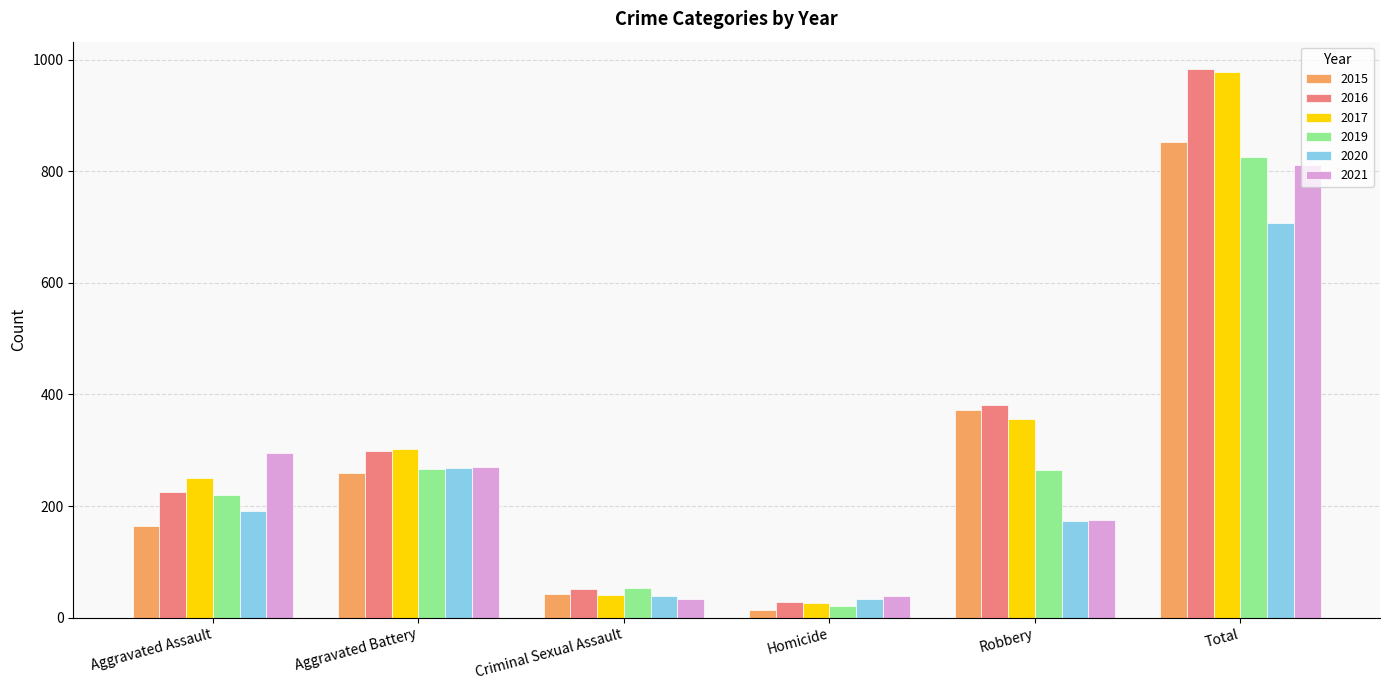

What is the maximum value for 2020?

708